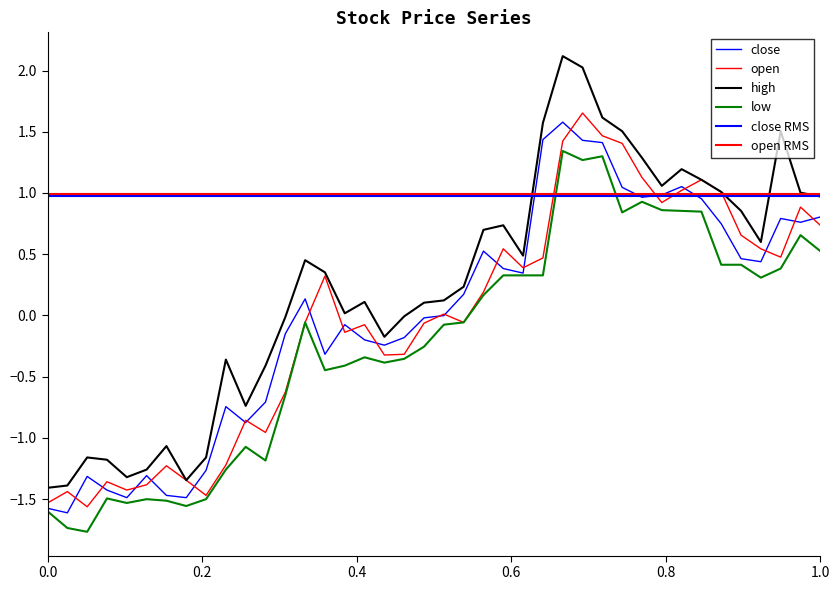

True or false: high and close cross at least once.

False